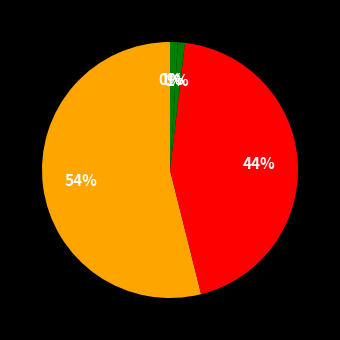

Count the number of slices in the pie.

5